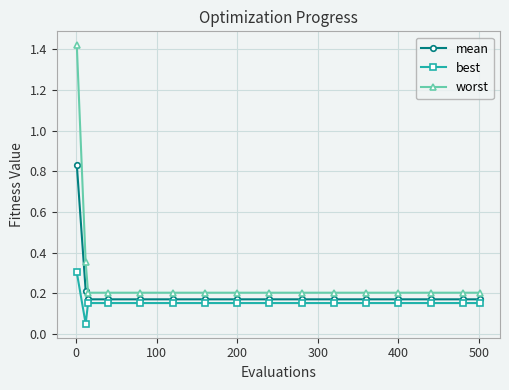

What is the difference between the maximum and second lowest values in the worst series?

1.2